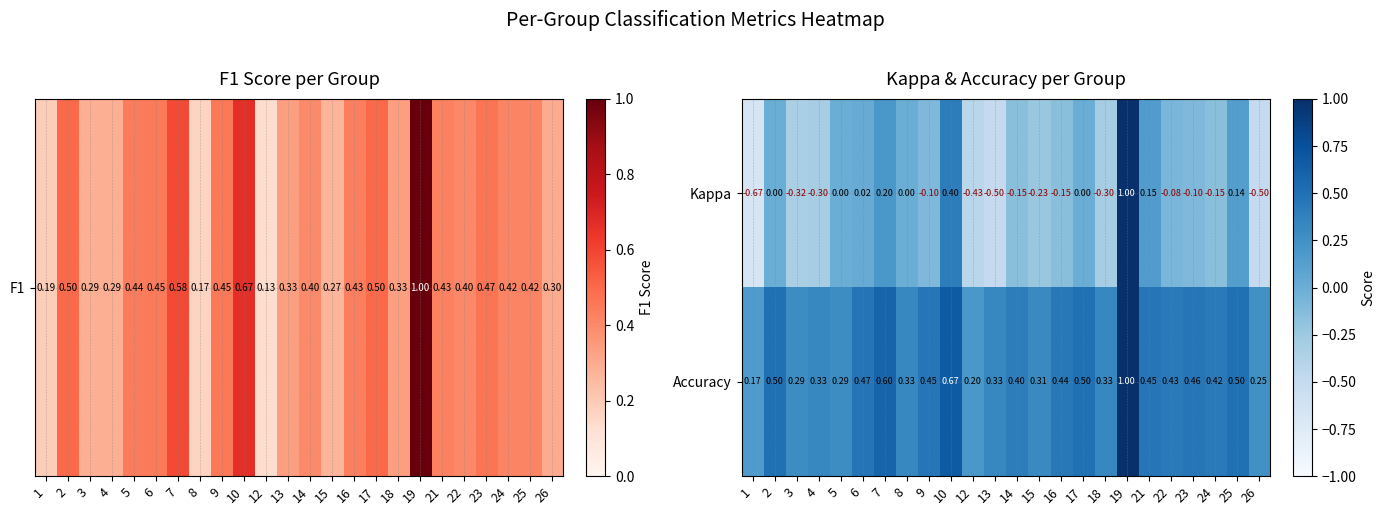

List the series in order of their overall mean, lowest first.

Kappa, Accuracy